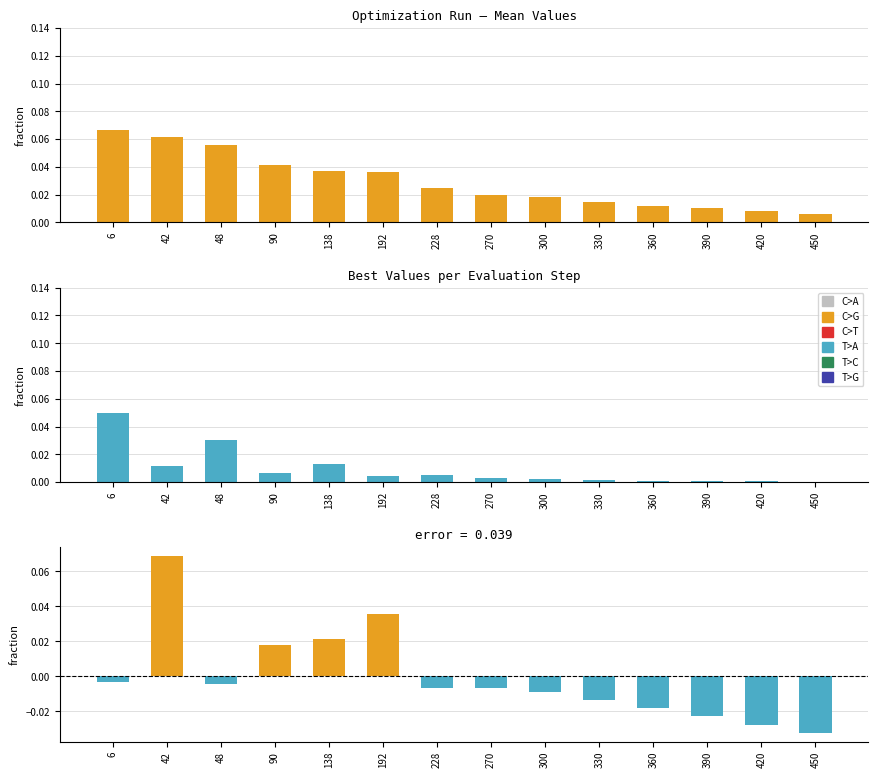

At how many categories does at least one series exceed 0?

14